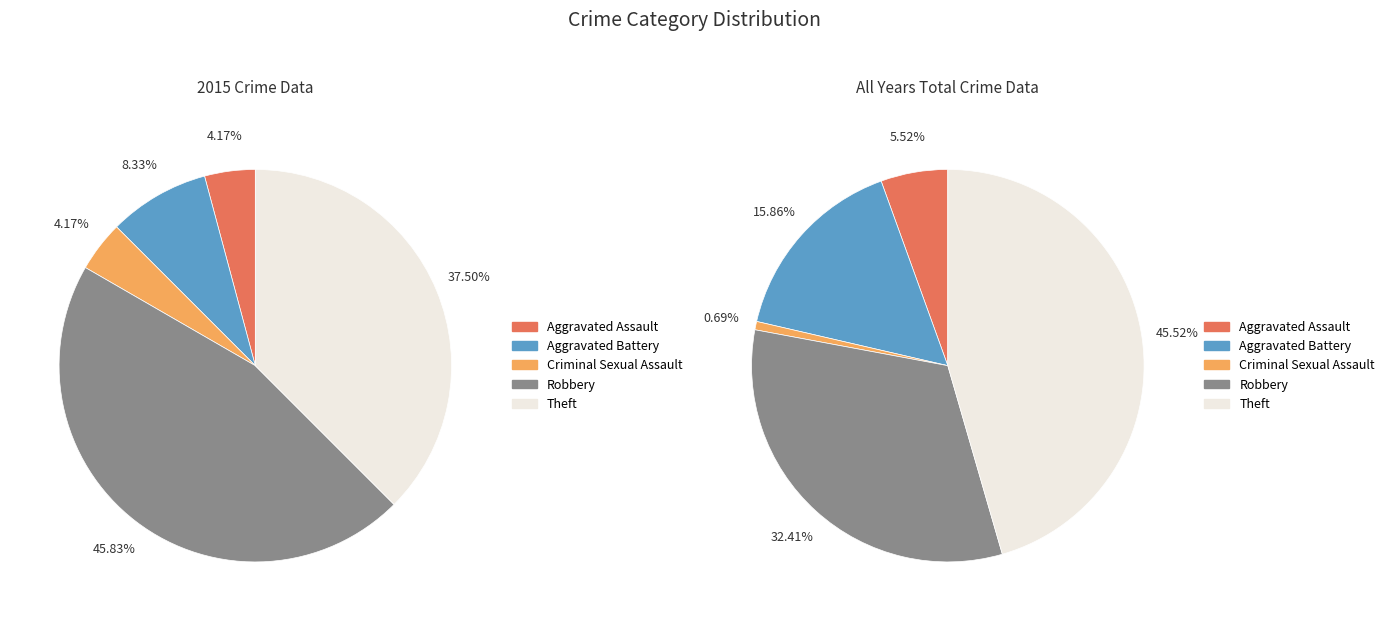

Is Aggravated Assault the majority of the pie?

No